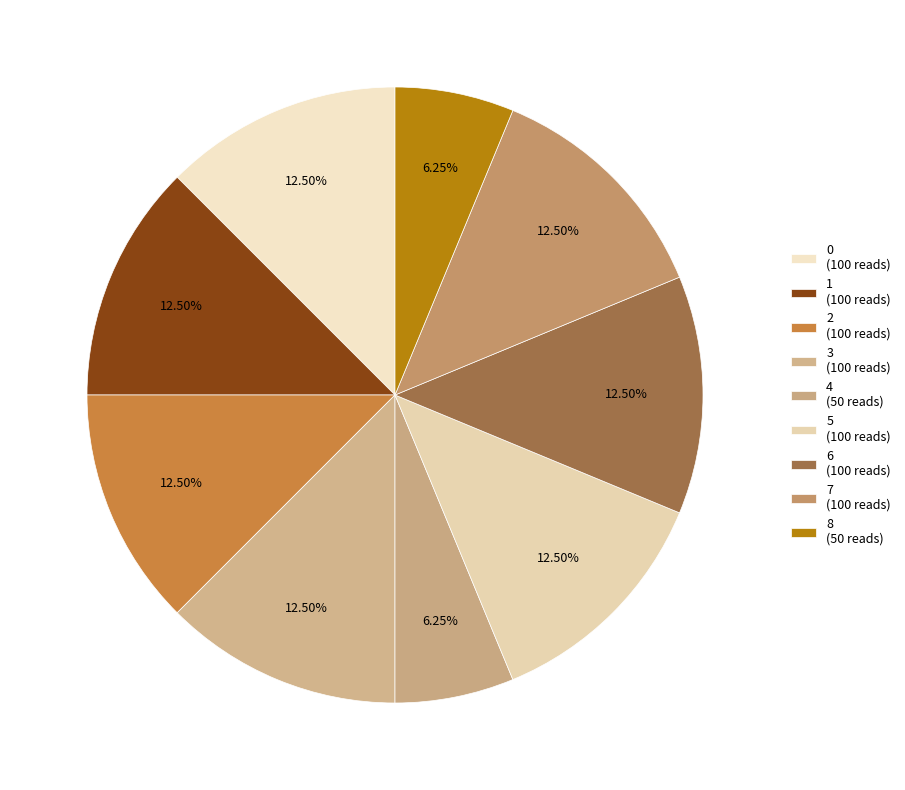

What percentage is the 4 slice, to the nearest percent?

6%